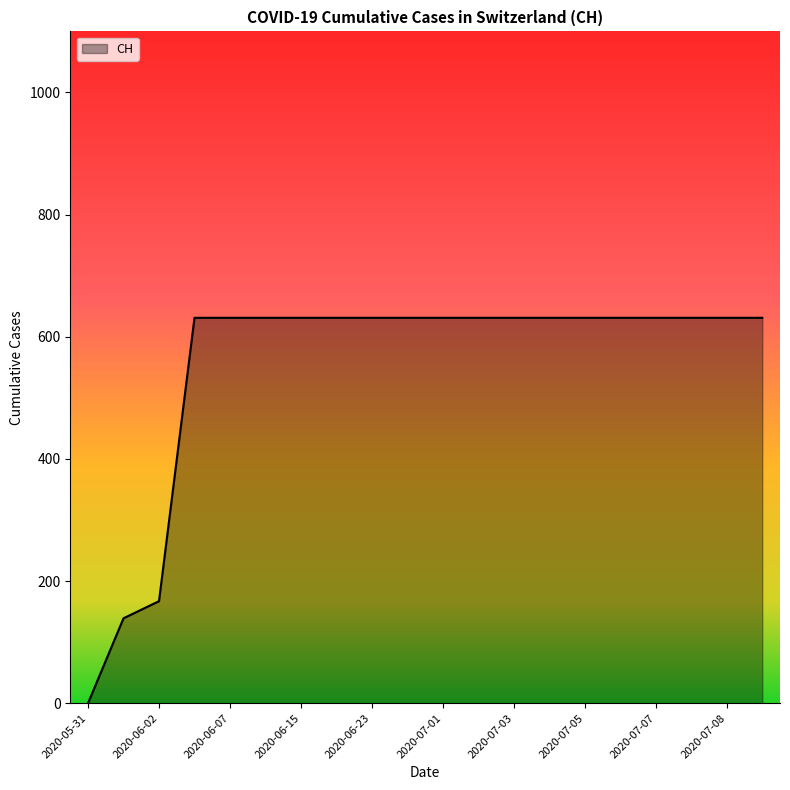

What is the difference between the maximum and minimum values?

631